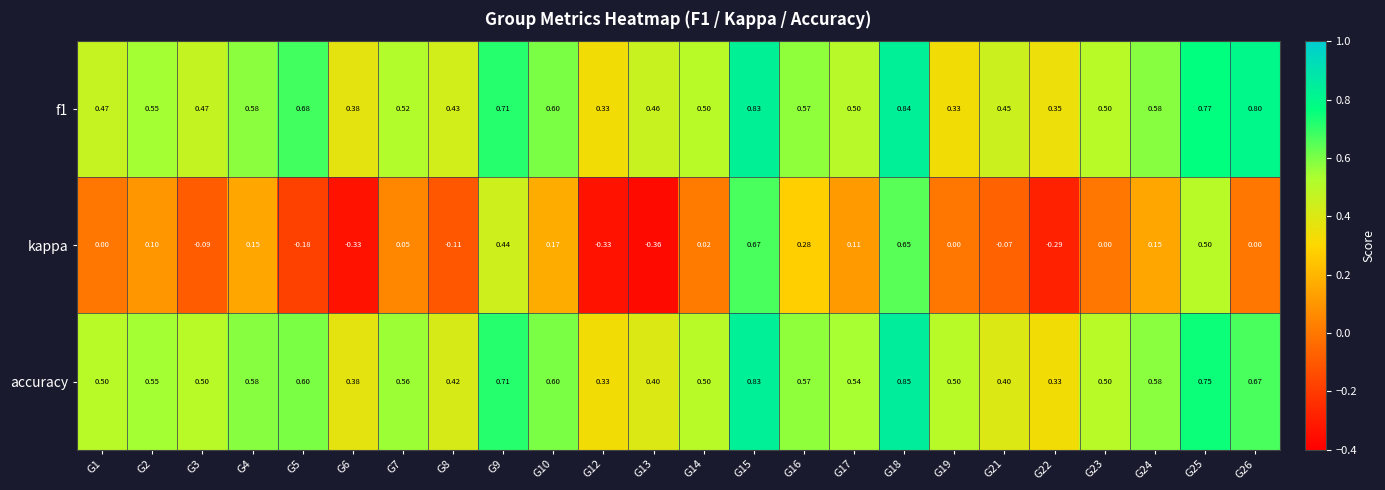

Which series changed the most between G10 and G13?

kappa